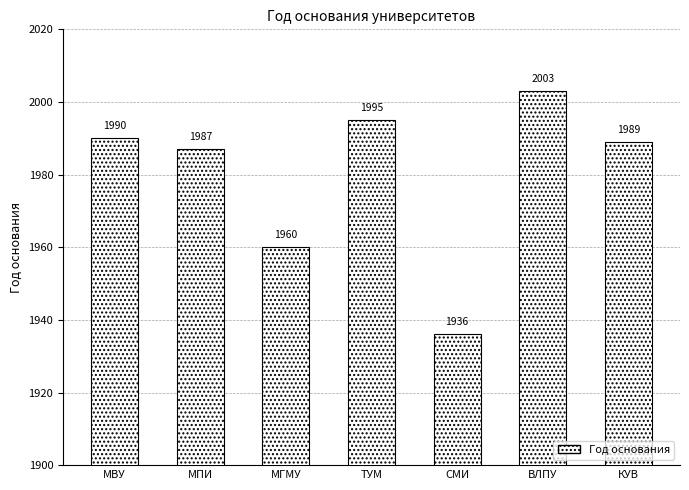

Between МПИ and СМИ, which is larger?

МПИ